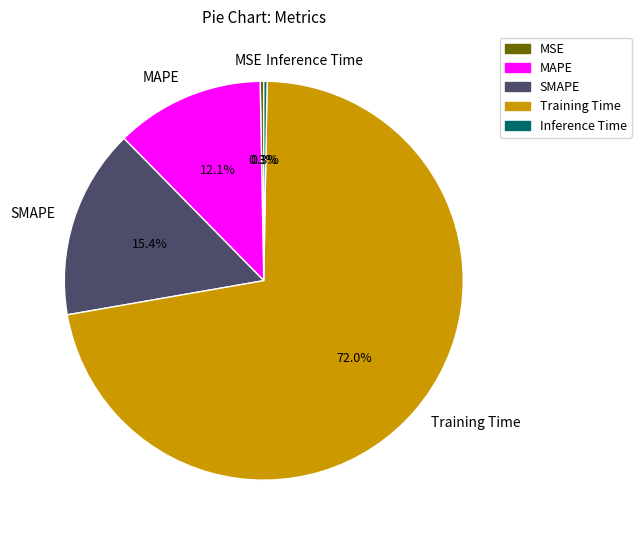

Which slice is the largest?

Training Time